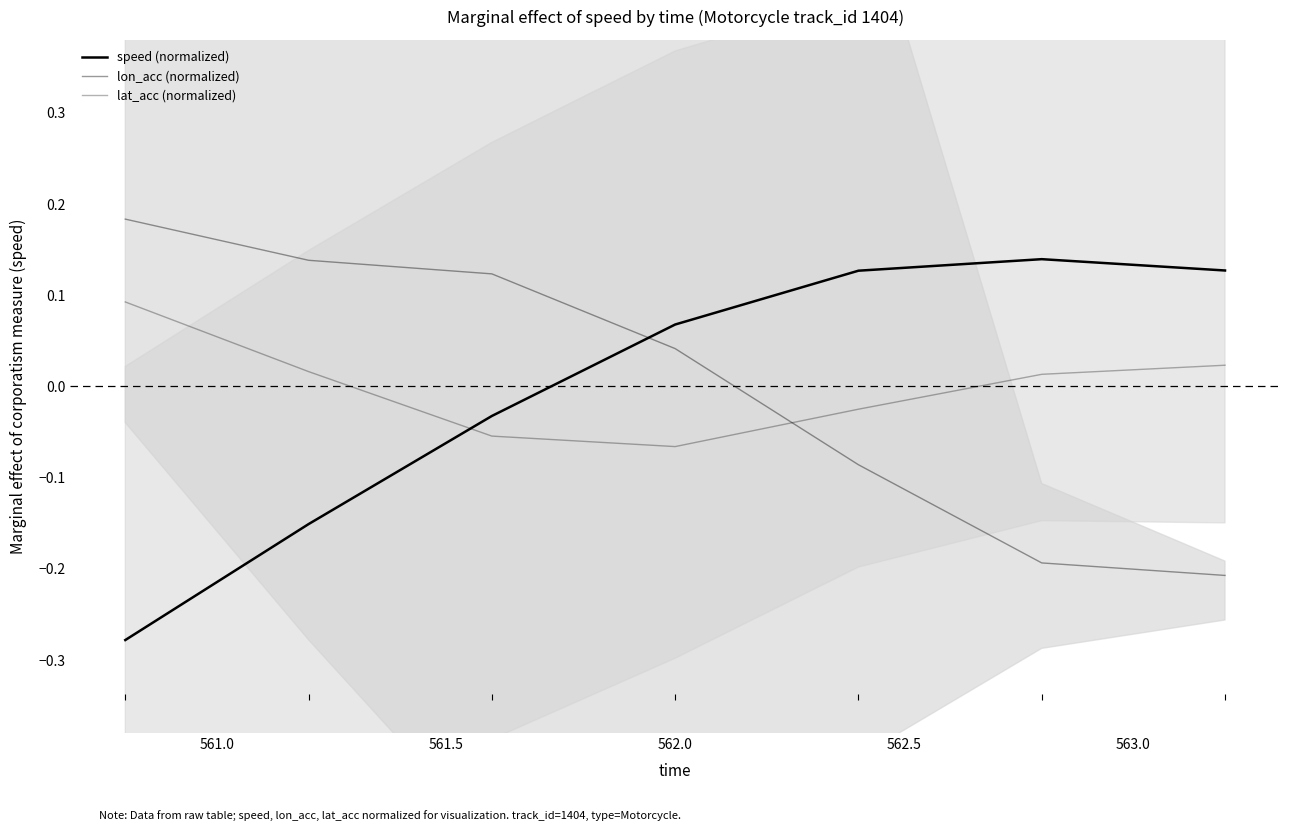

How many values in lon_acc (normalized) are below zero?

3